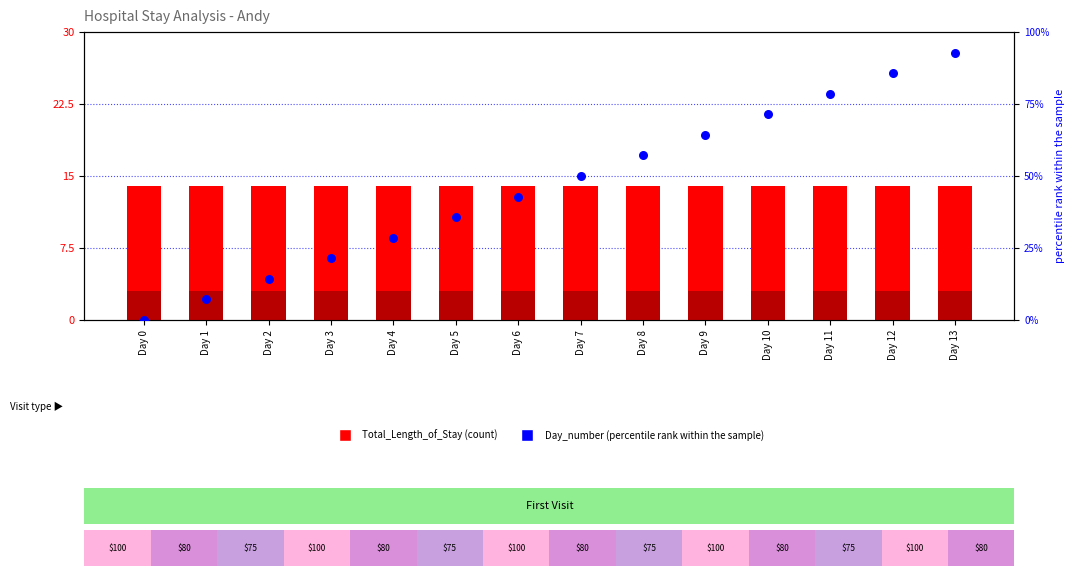

Which series has the largest total across all categories?

Day_number (percentile rank)